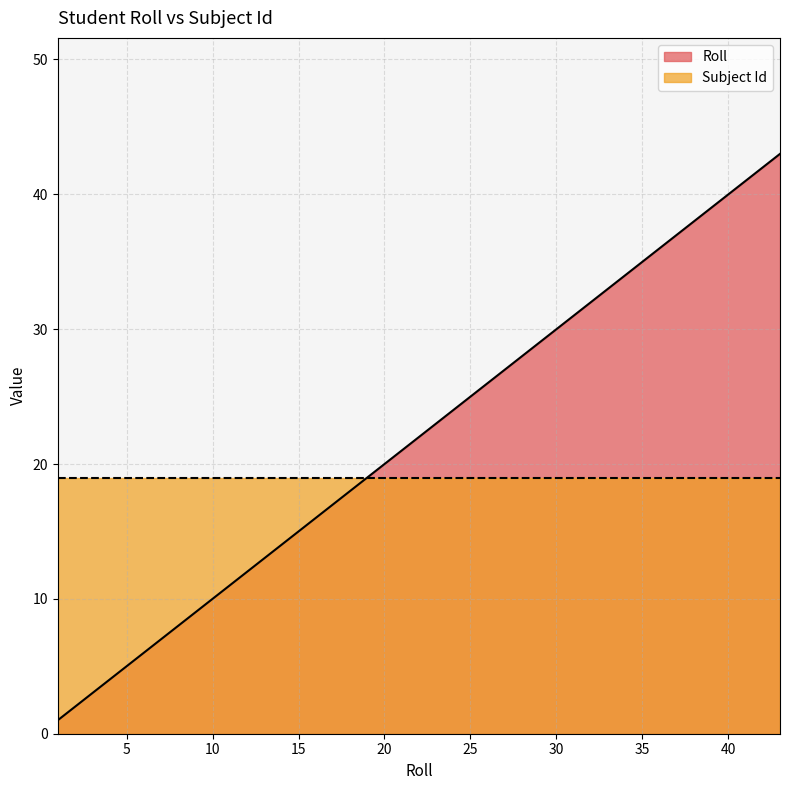

True or false: the data shows 2 at 2.

True